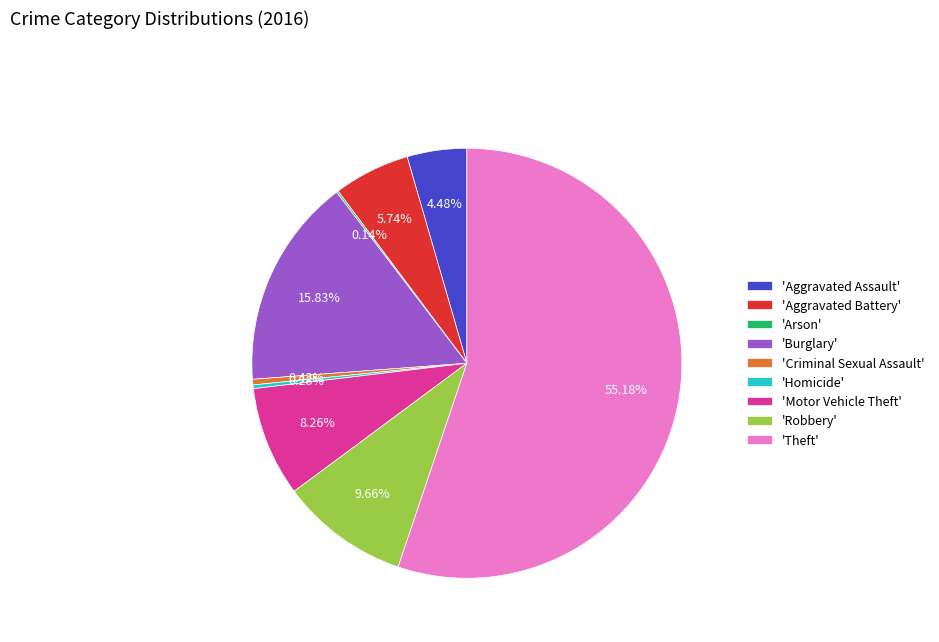

Is the sum of 'Theft' and 'Robbery' greater than half?

Yes